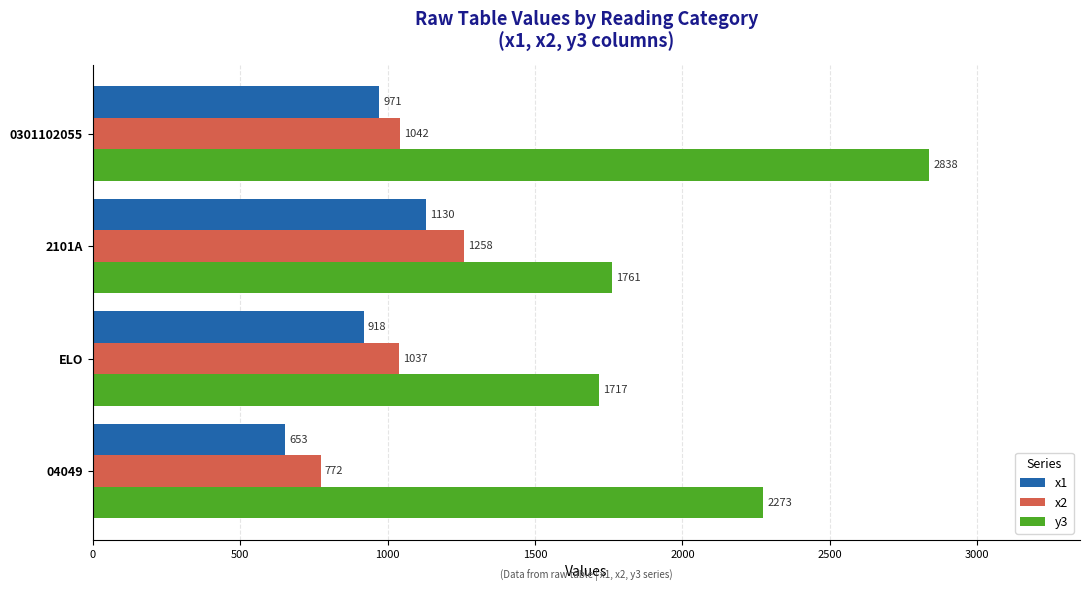

What is the difference between the maximum and minimum values in the x1 series?

477